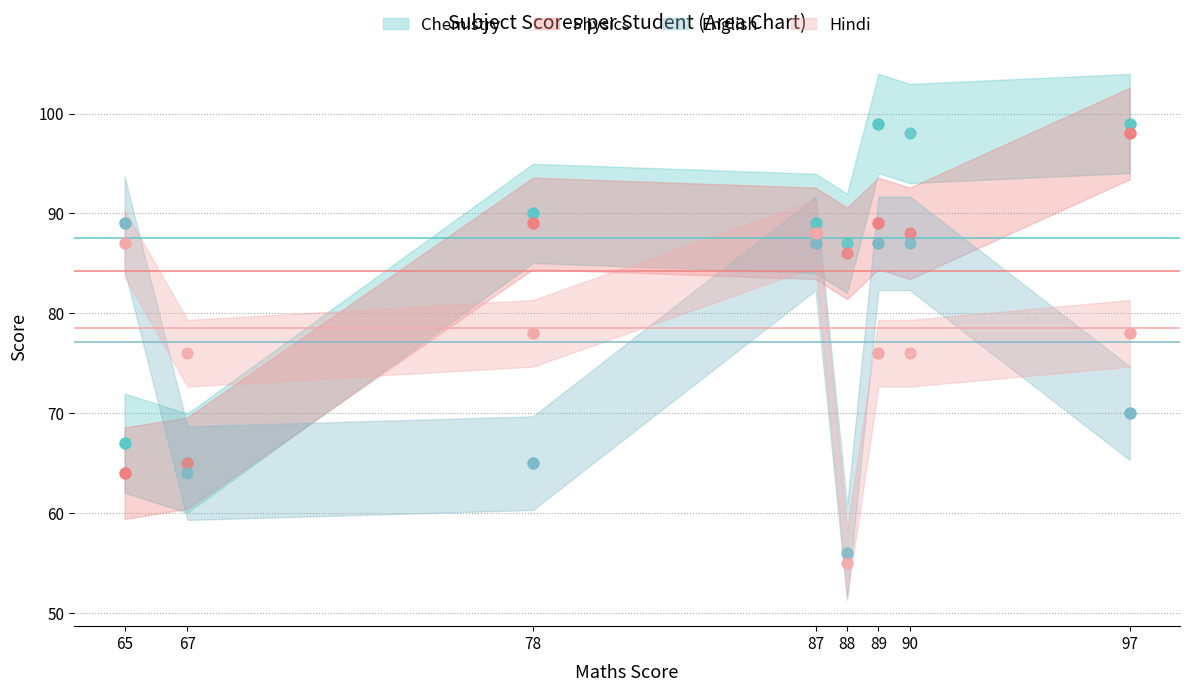

What are all the series names shown in the legend?

Chemistry, Physics, English, Hindi